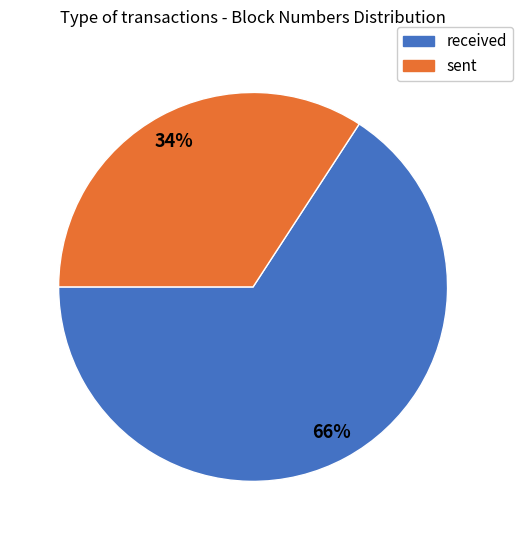

To the nearest percent, what is the average slice percentage?

50%